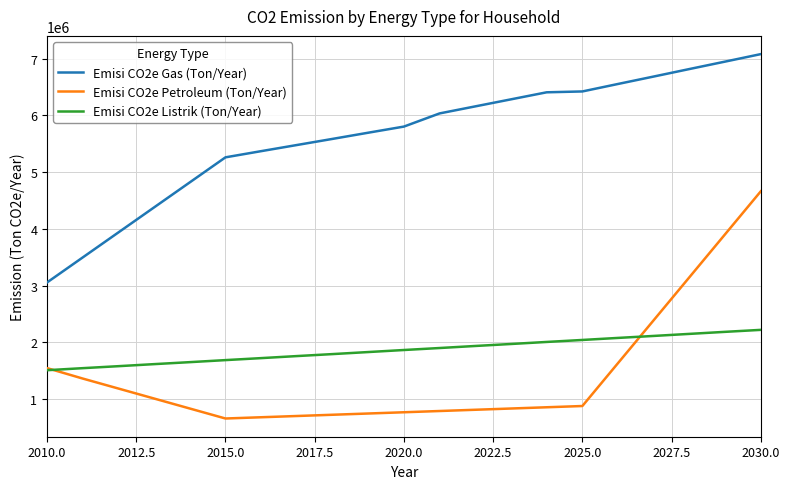

List the series in order of their peak value, lowest first.

Emisi CO2e Listrik (Ton/Year), Emisi CO2e Petroleum (Ton/Year), Emisi CO2e Gas (Ton/Year)